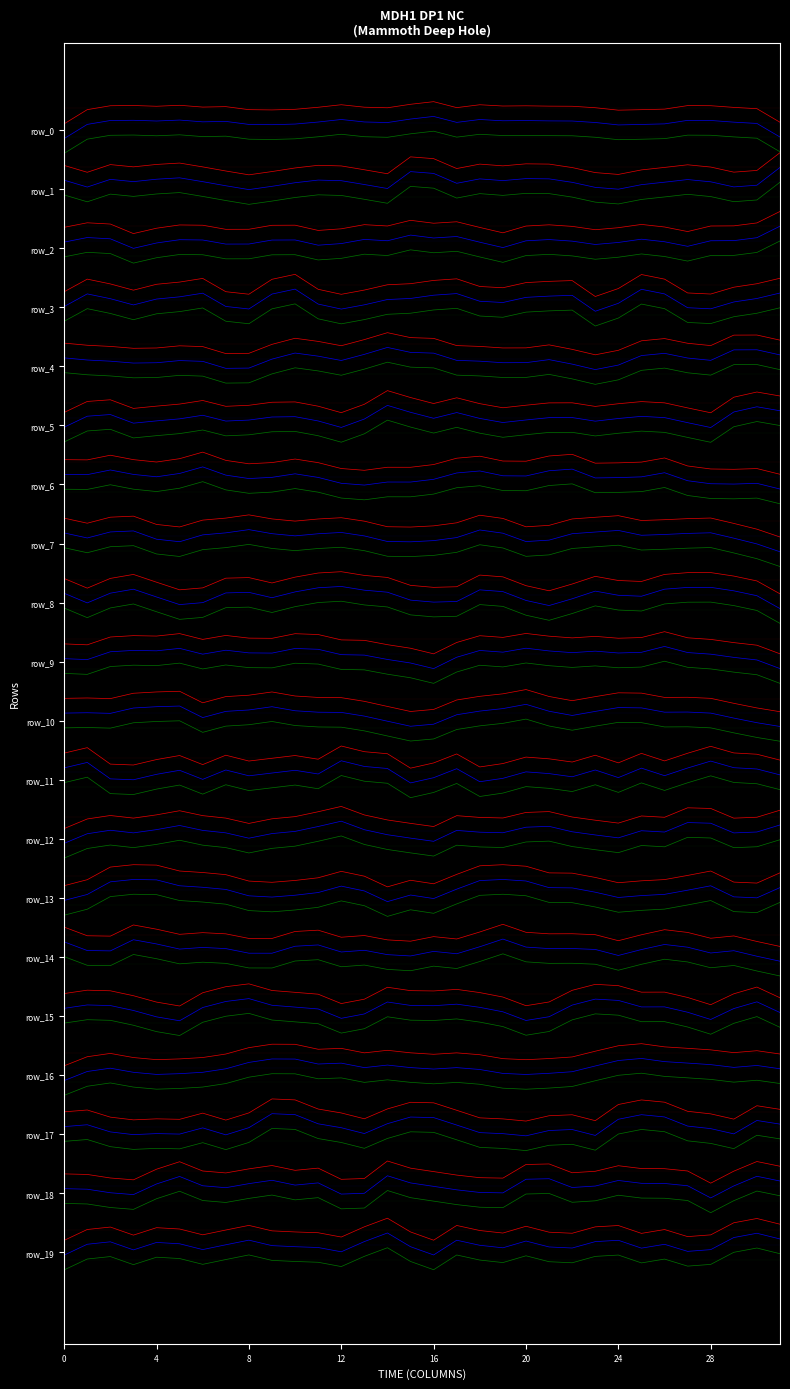

Does the chart have visible grid lines?

No